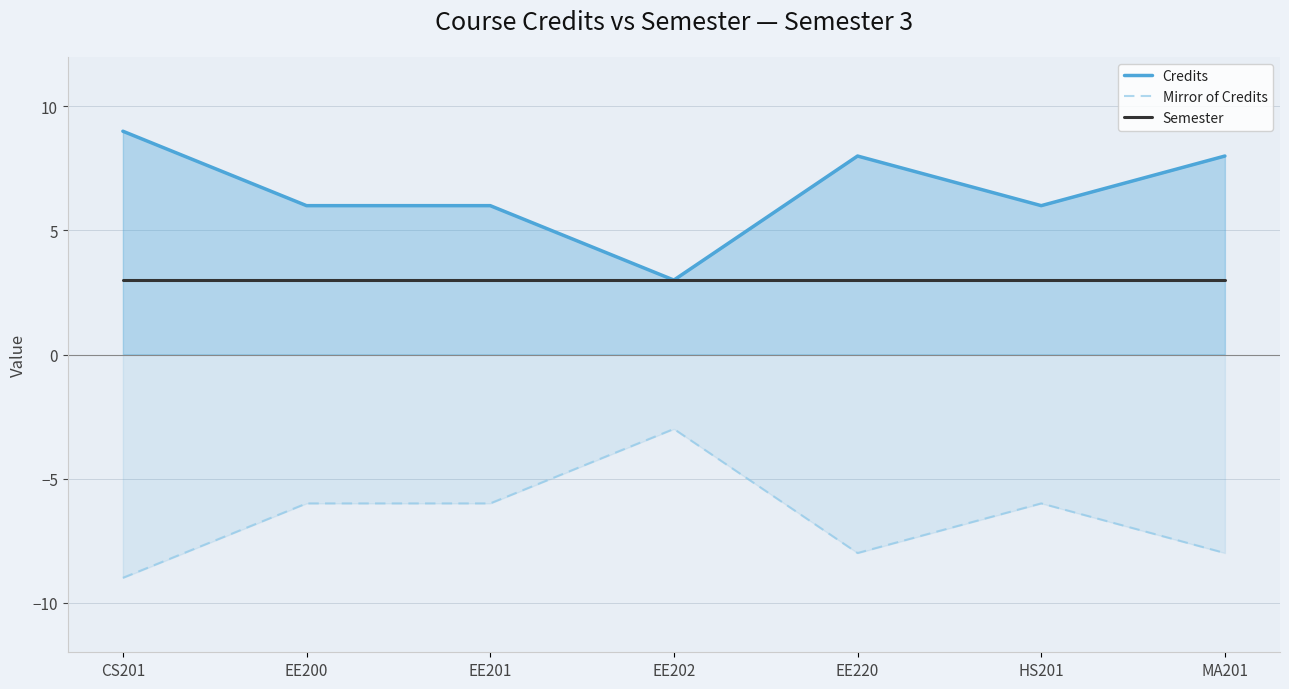

At which label is Semester closest to 3?

CS201